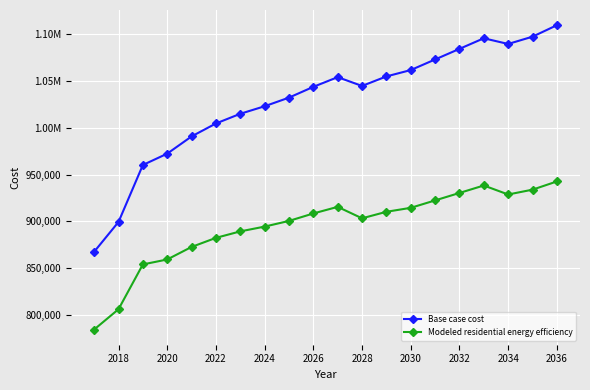

What is the difference between the maximum and minimum values in the Modeled residential energy efficiency series?

158495.3